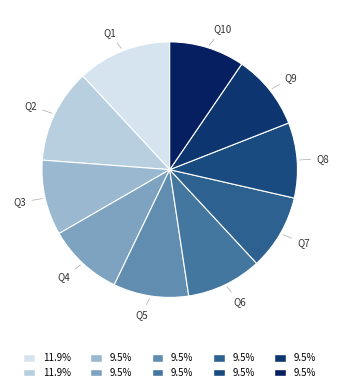

To the nearest percent, what is the difference between the largest and smallest slice percentages?

2%